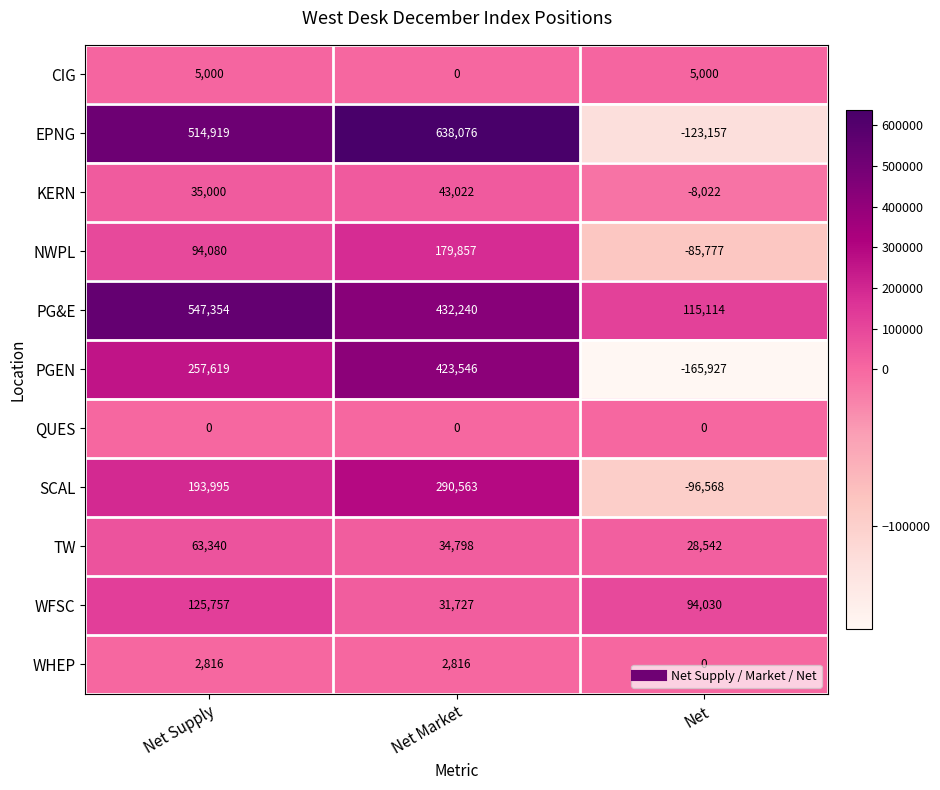

What is the total value across all series at Net Supply?

1839880